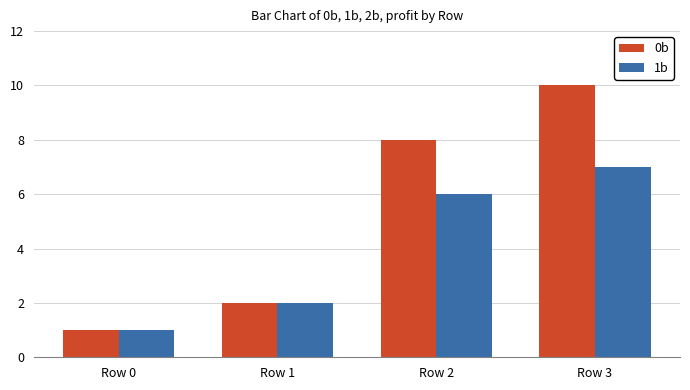

The value of 0b at Row 2 is 14. True or false?

False